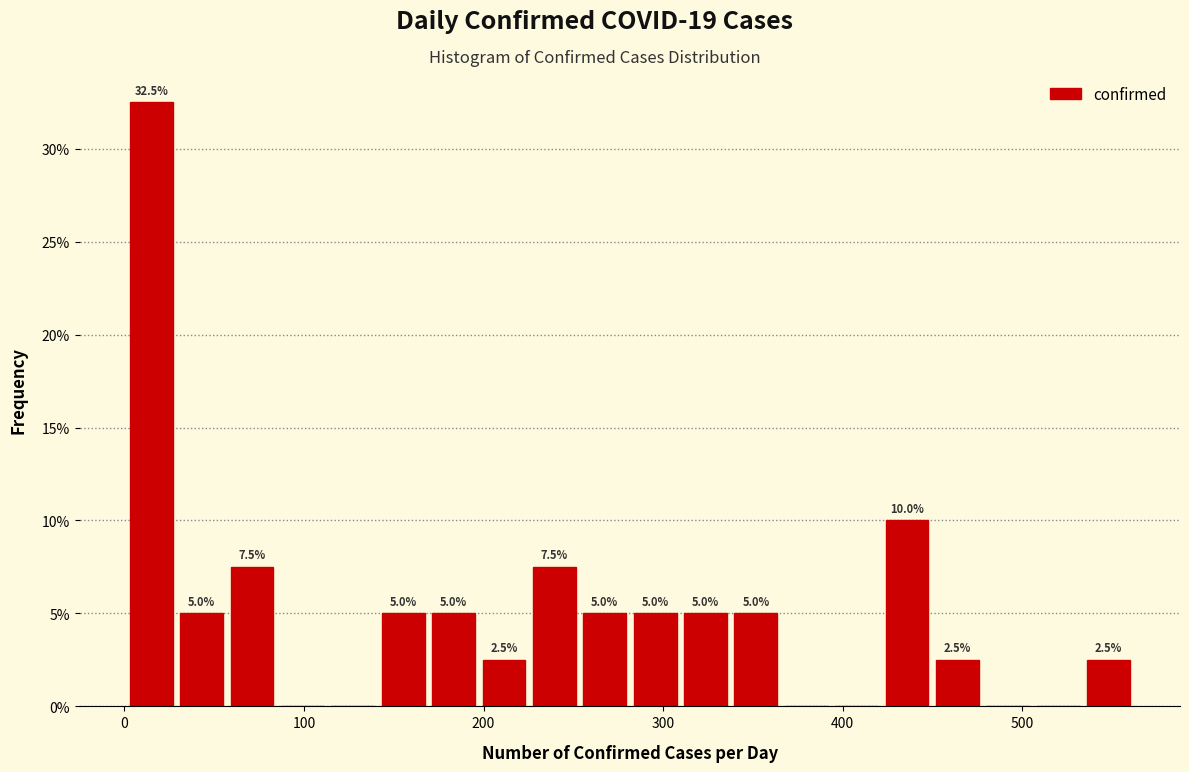

Around what value on the x-axis is the tallest bar? Give the approximate position of its centre, as read against the axis.

20